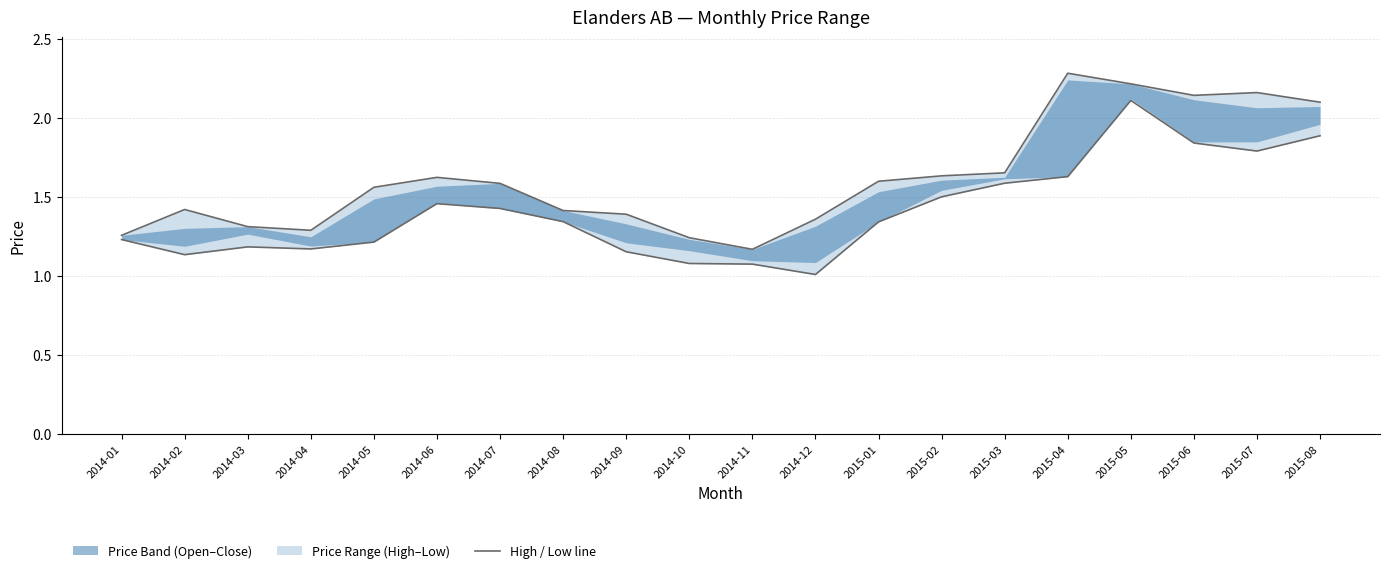

What is the highest value of the Closing Price series?

2.1